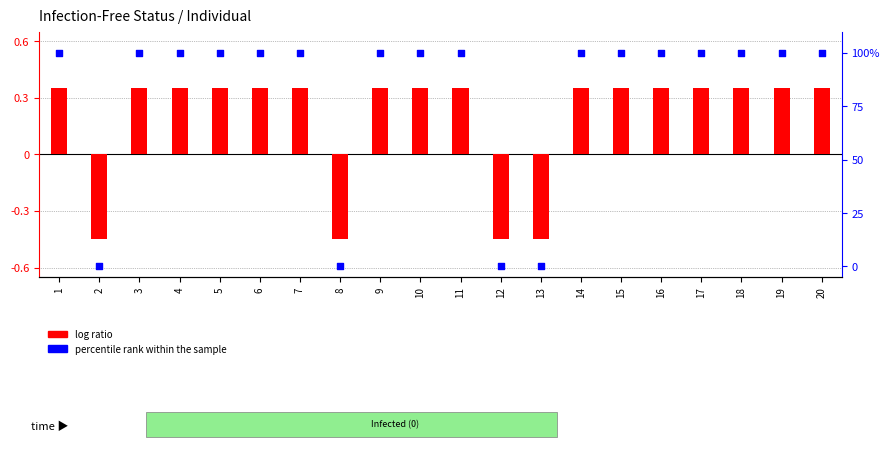

Which series has the widest spread of Y values?

percentile rank within the sample